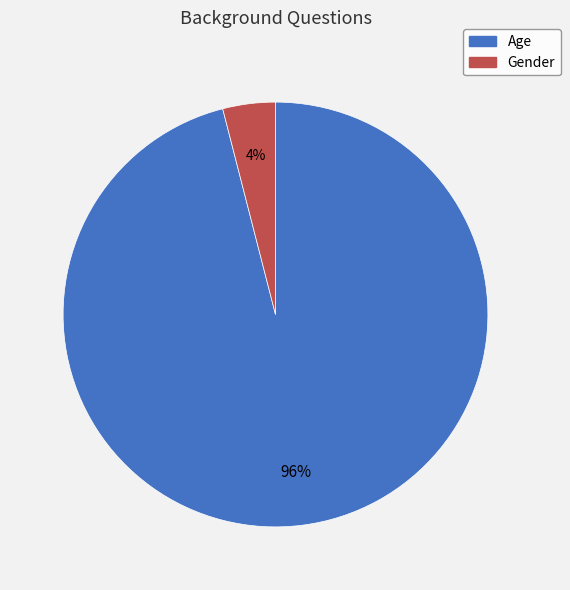

To the nearest percent, what portion does Gender represent?

4%